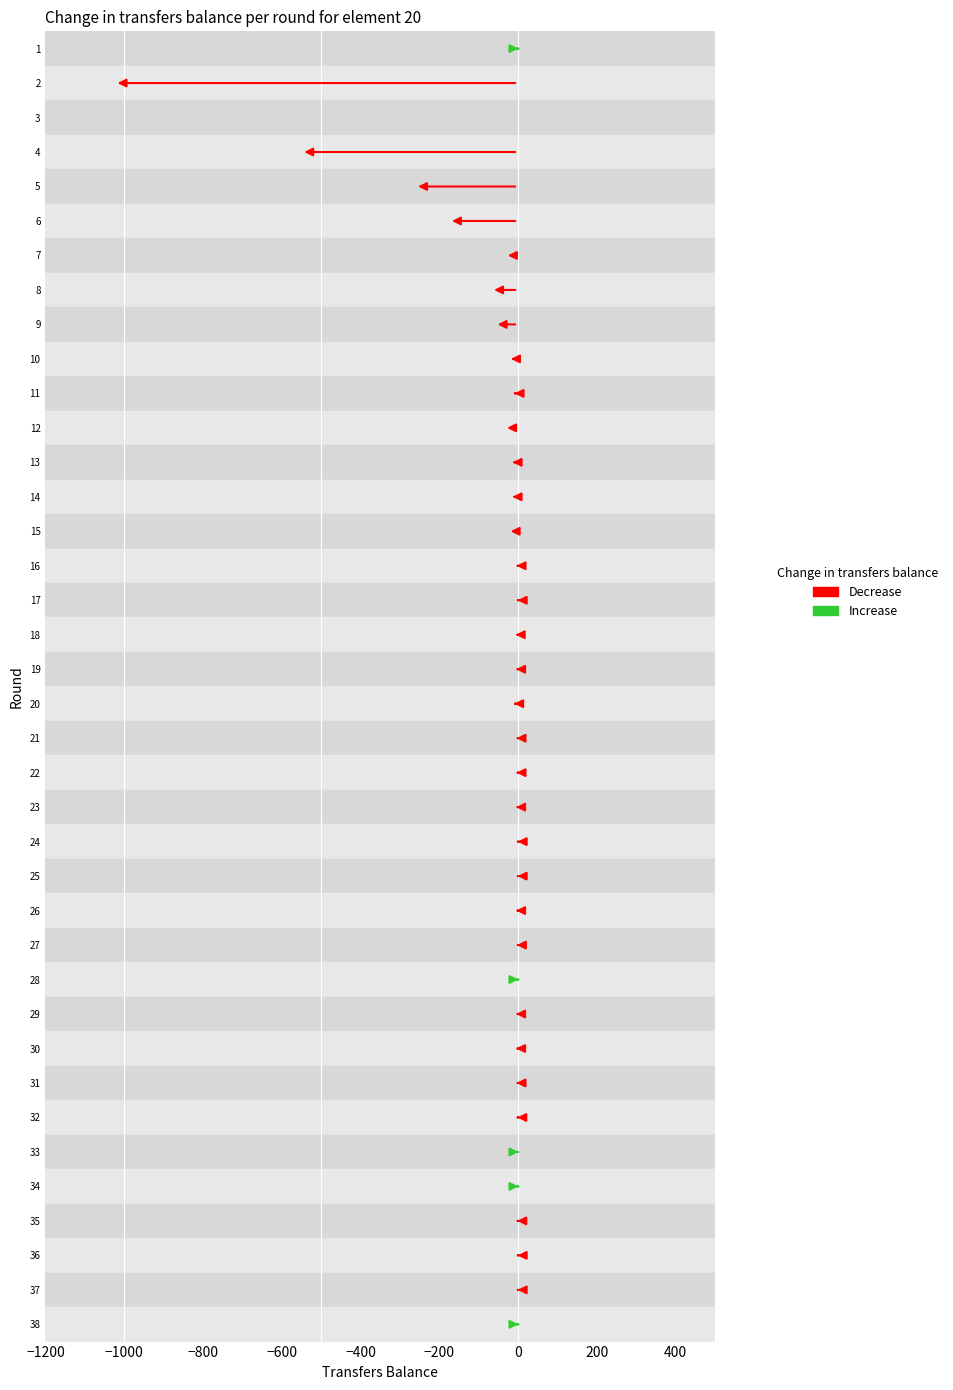

True or false: the data shows -5 at 30.

True